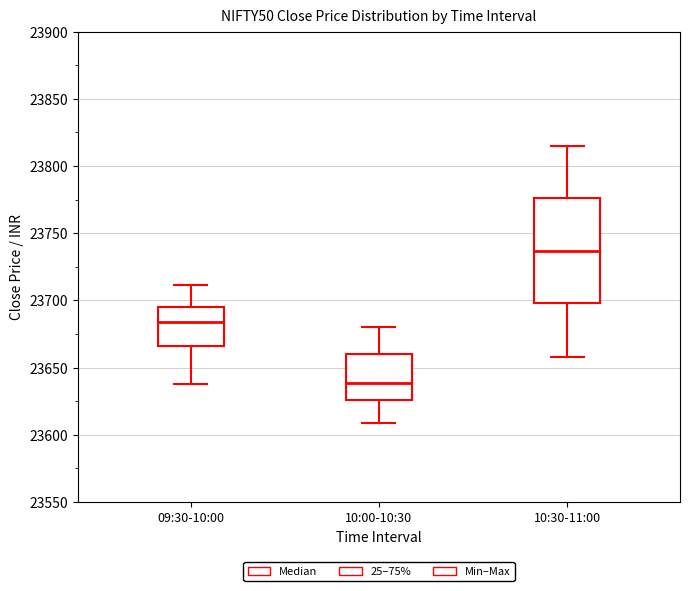

Which box's median line is the highest?

10:30-11:00